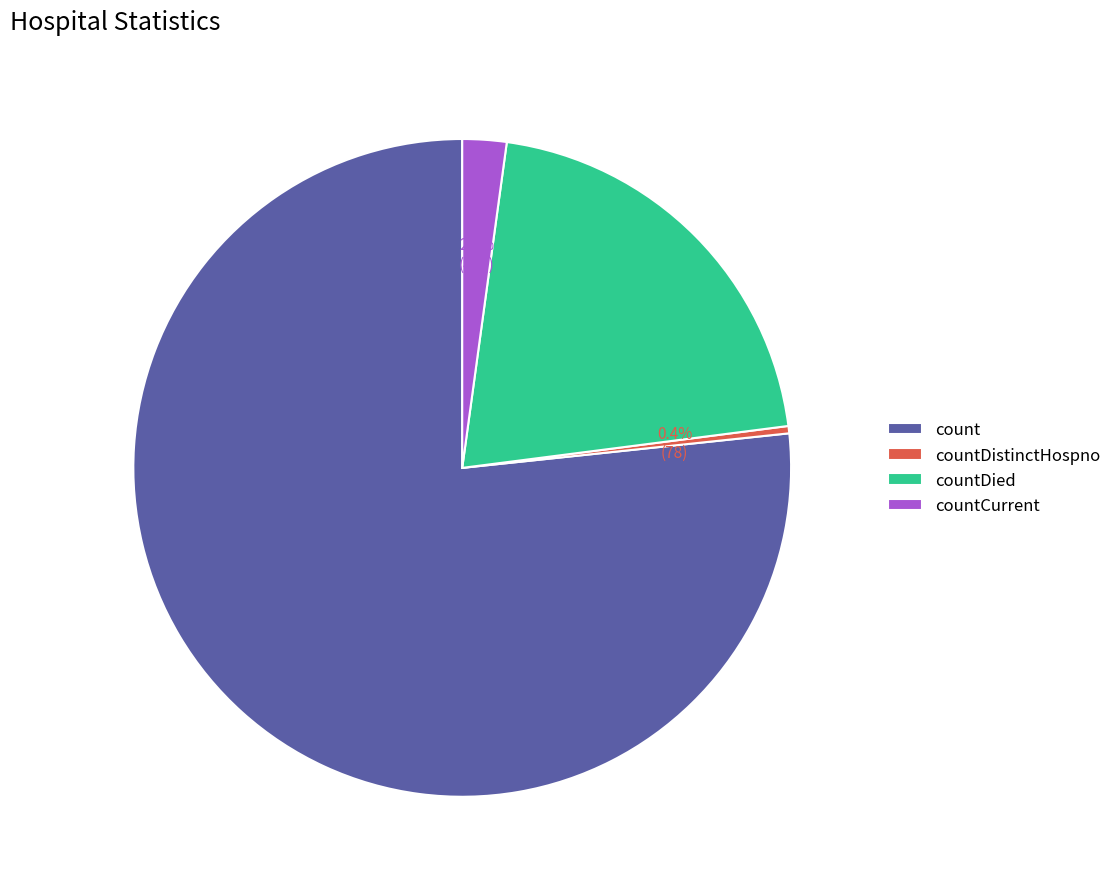

Rank the categories by value from highest to lowest.

count, countDied, countCurrent, countDistinctHospno